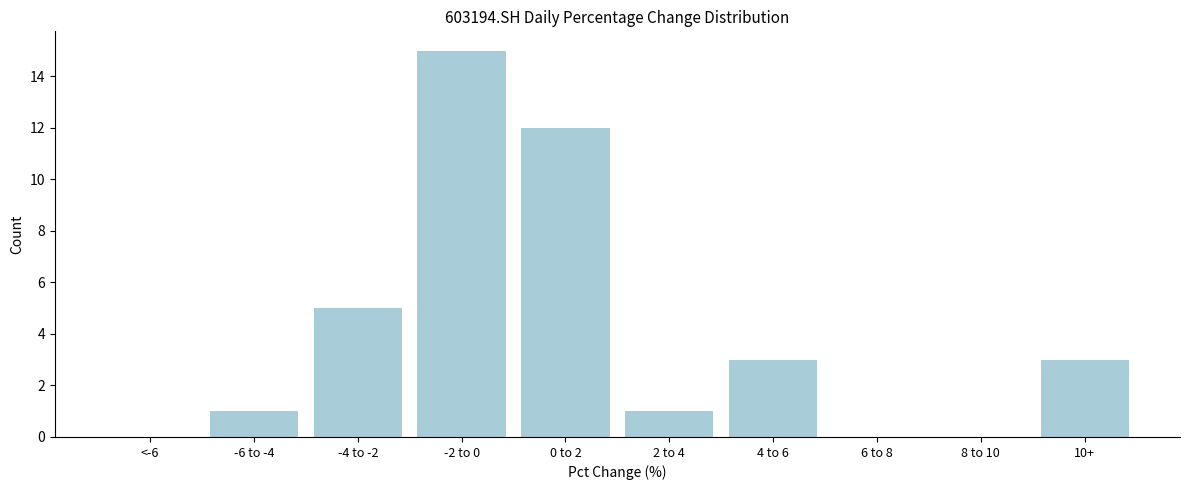

Reading left to right, transcribe all the data shown in this chart.

<-6=0	-6 to -4=1	-4 to -2=5	-2 to 0=15	0 to 2=12	2 to 4=1	4 to 6=3	6 to 8=0	8 to 10=0	10+=3